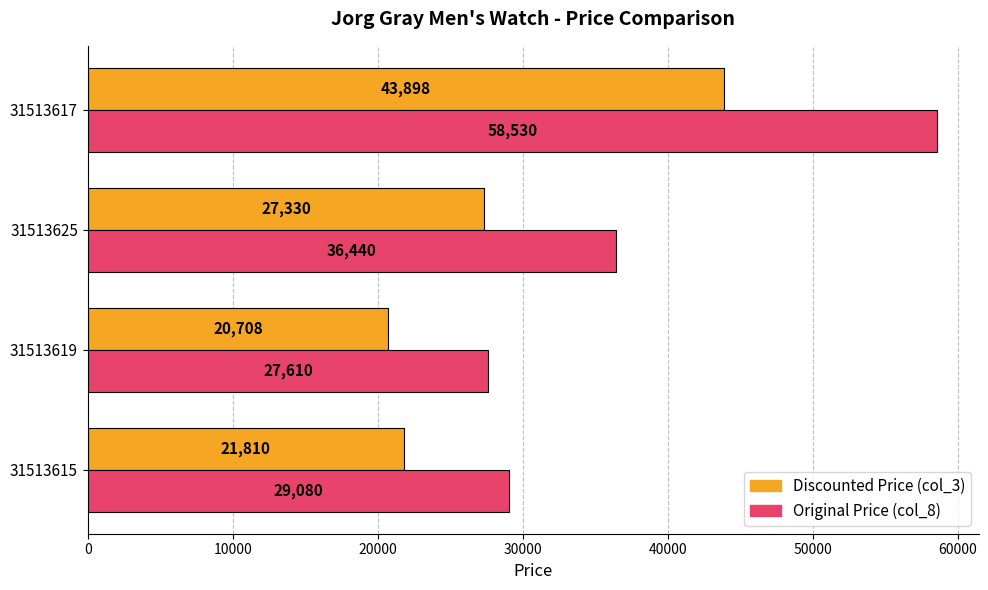

What is the maximum value shown in the chart?

58530